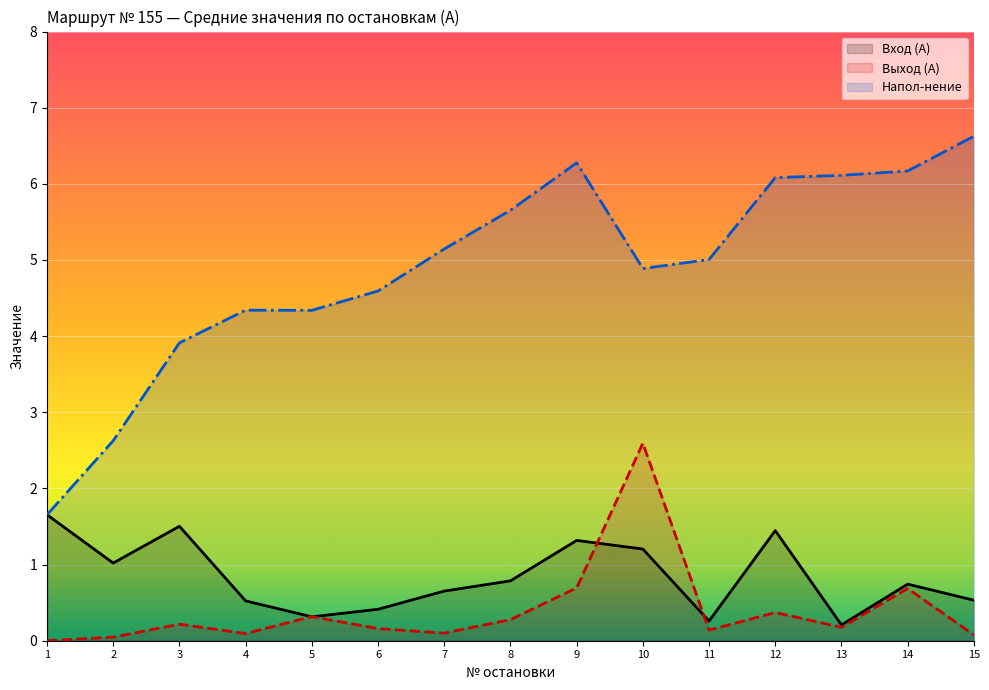

What is the average value of the Выход (А) series?

0.4